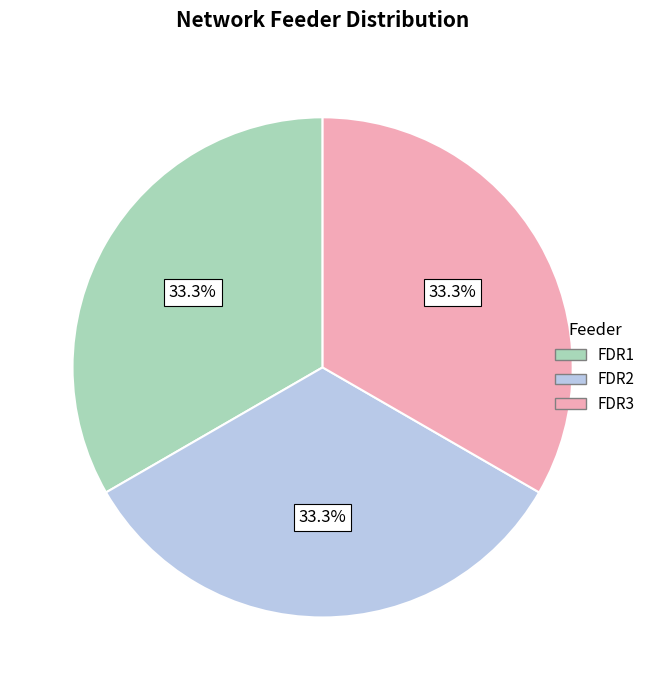

Is there a majority slice in this chart?

No